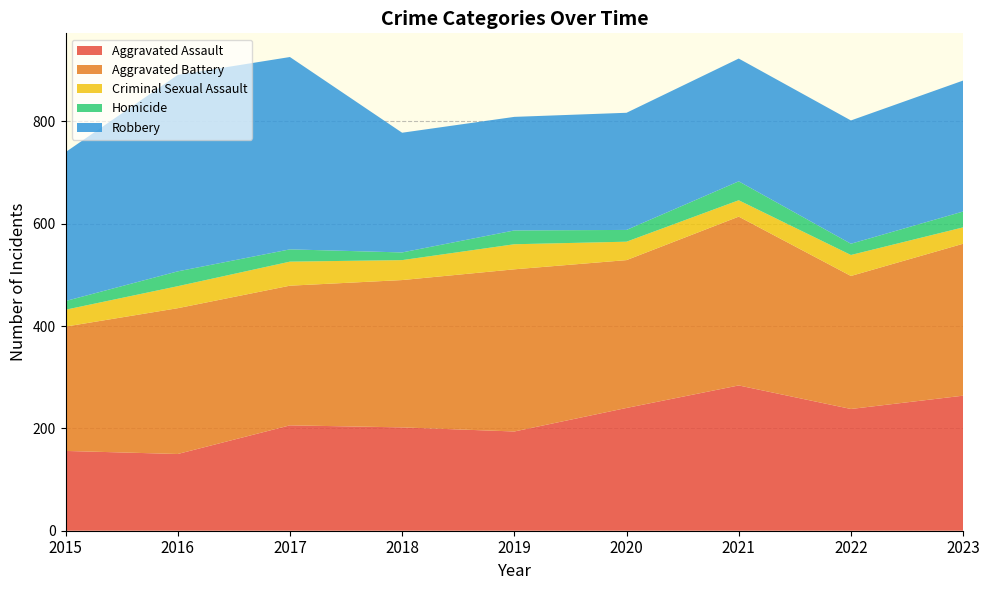

Reading left to right, what are all the values shown in this chart?

Aggravated Assault: 2015=156	2016=150	2017=206	2018=202	2019=194	2020=240	2021=284	2022=238	2023=264
Aggravated Battery: 2015=243	2016=285	2017=273	2018=288	2019=317	2020=289	2021=330	2022=260	2023=297
Criminal Sexual Assault: 2015=33	2016=43	2017=47	2018=39	2019=49	2020=36	2021=32	2022=41	2023=32
Homicide: 2015=17	2016=29	2017=24	2018=15	2019=27	2020=23	2021=37	2022=22	2023=31
Robbery: 2015=291	2016=384	2017=376	2018=234	2019=222	2020=229	2021=240	2022=241	2023=256